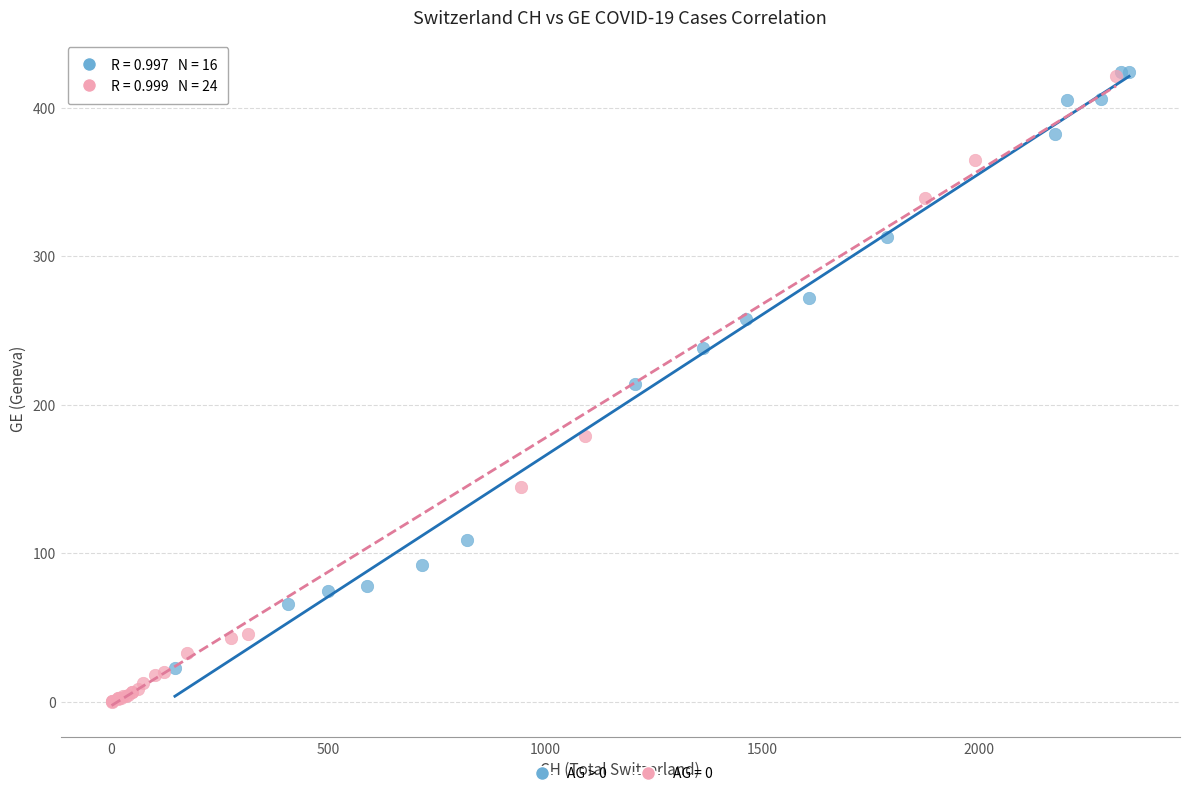

Which series has the widest spread of Y values?

AG = 0